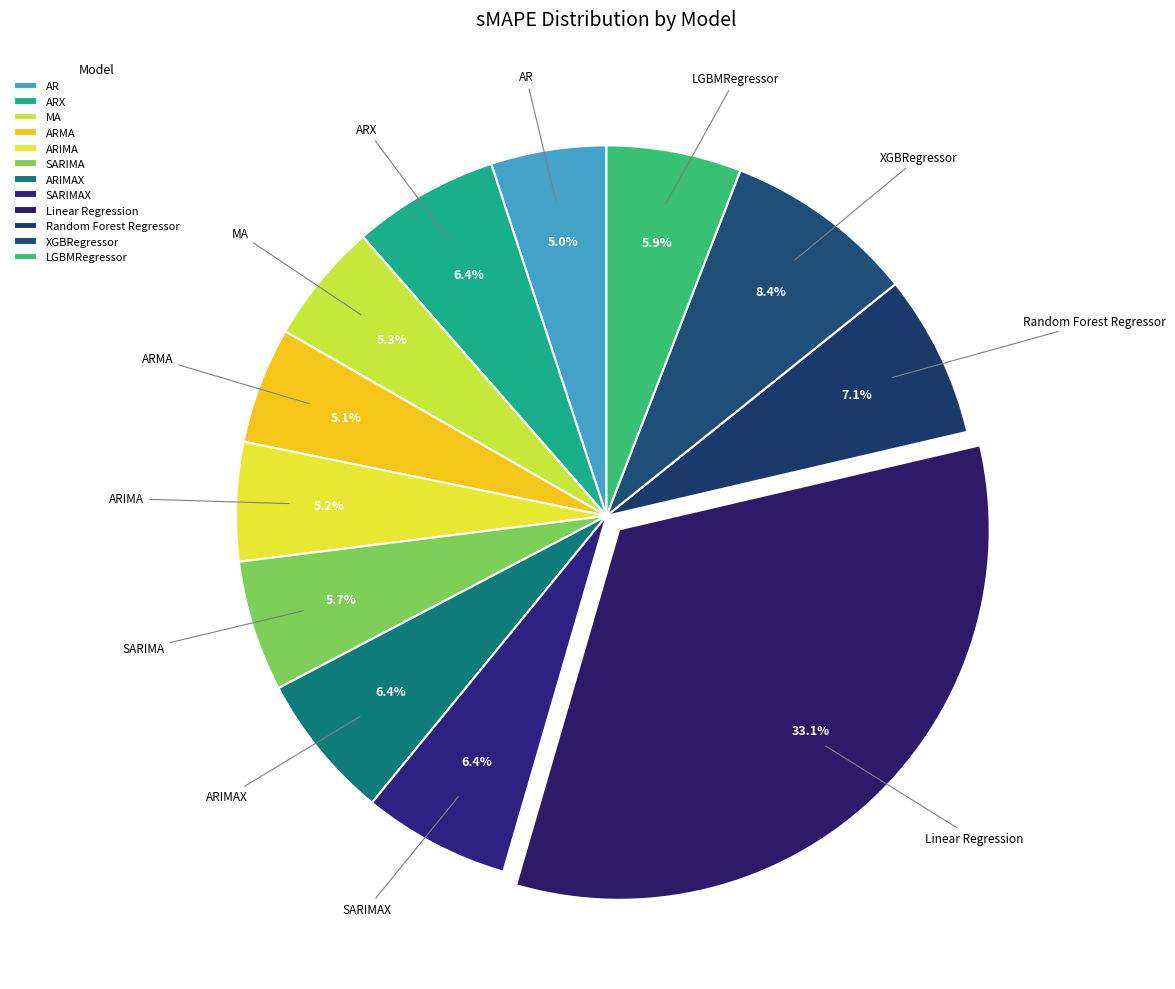

What percentage do Random Forest Regressor and SARIMA together represent?

12.8%